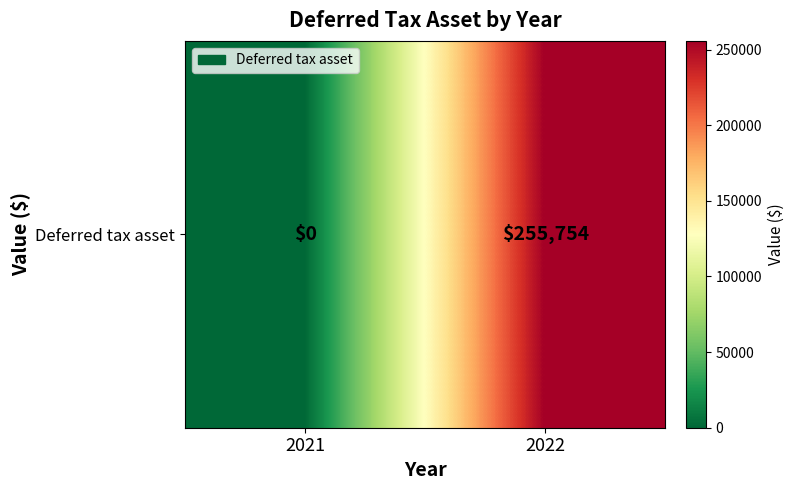

Which category has the lowest value across all series?

2021